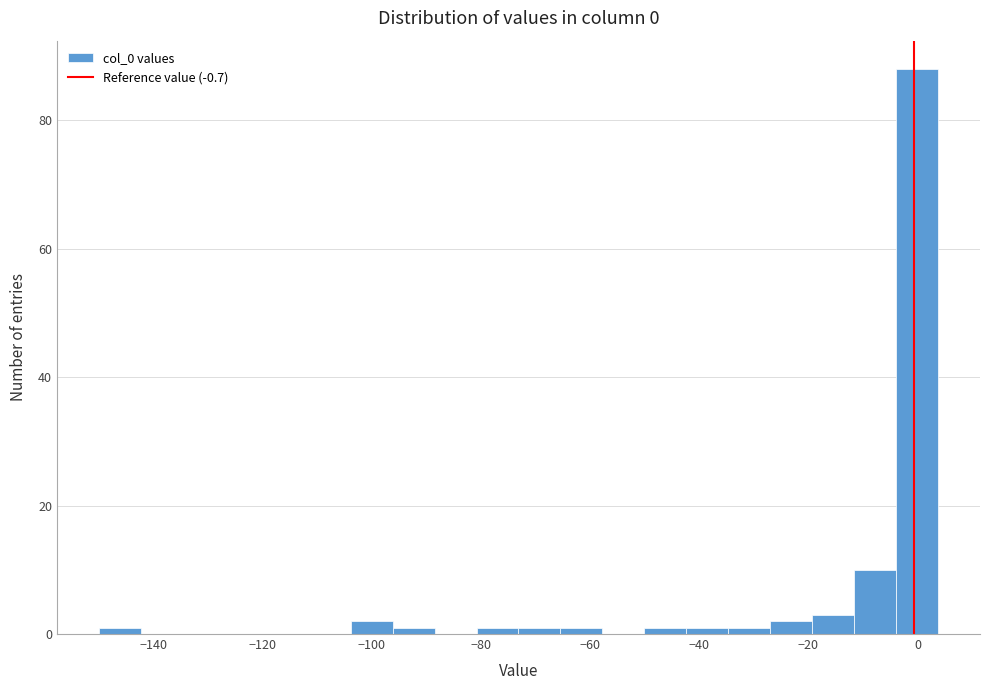

Around what value on the x-axis is the tallest bar? Give the approximate position of its centre, as read against the axis.

0